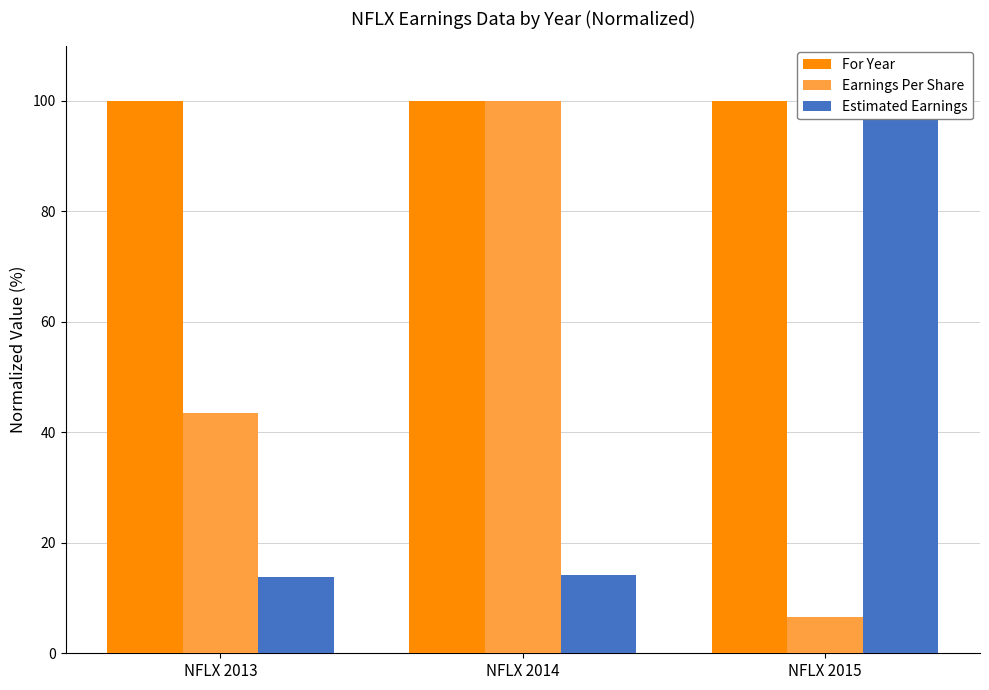

The value of Earnings Per Share at NFLX 2014 is 61.3. True or false?

False